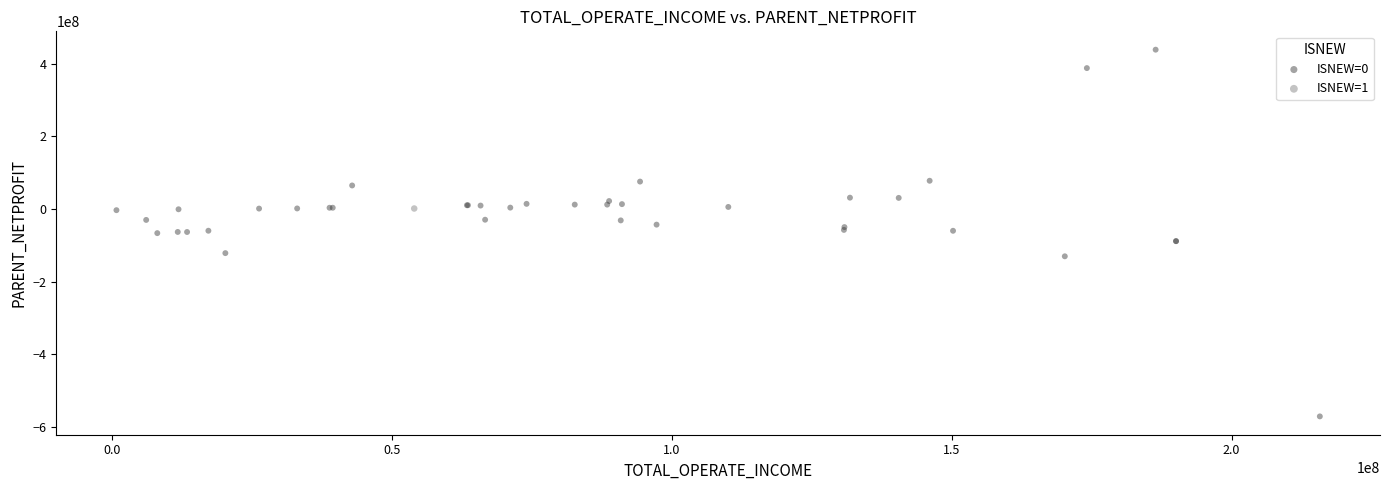

What are all the series names shown in the legend?

ISNEW=0, ISNEW=1